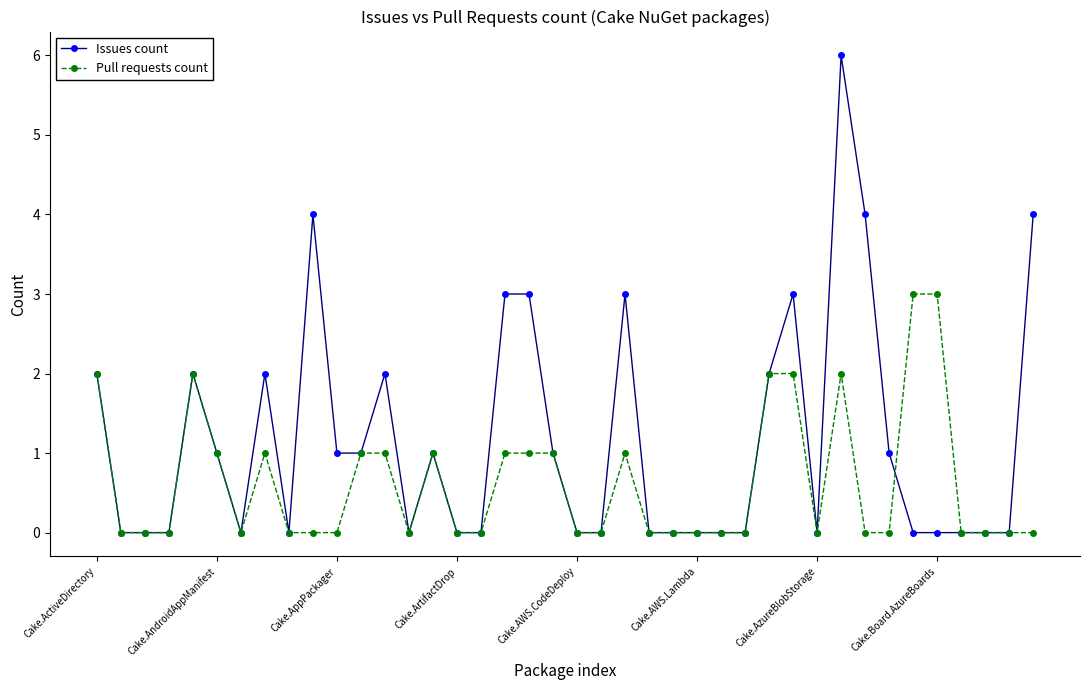

Rank the series by their average value, from highest to lowest.

Issues count, Pull requests count